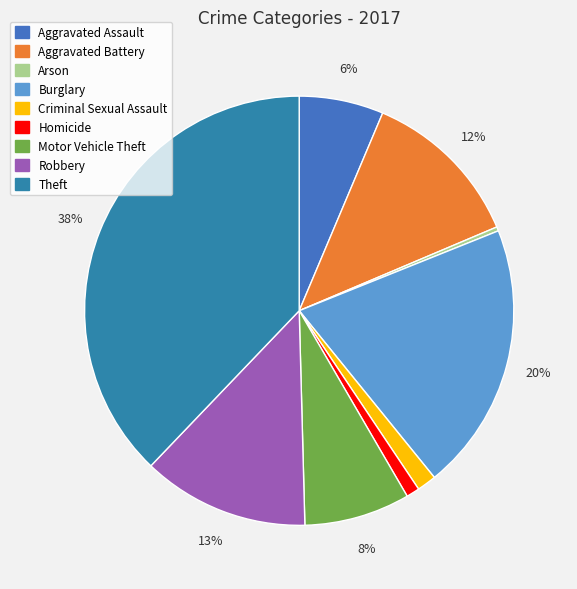

Combined, what portion of the pie is Arson and Aggravated Battery?

12.6%